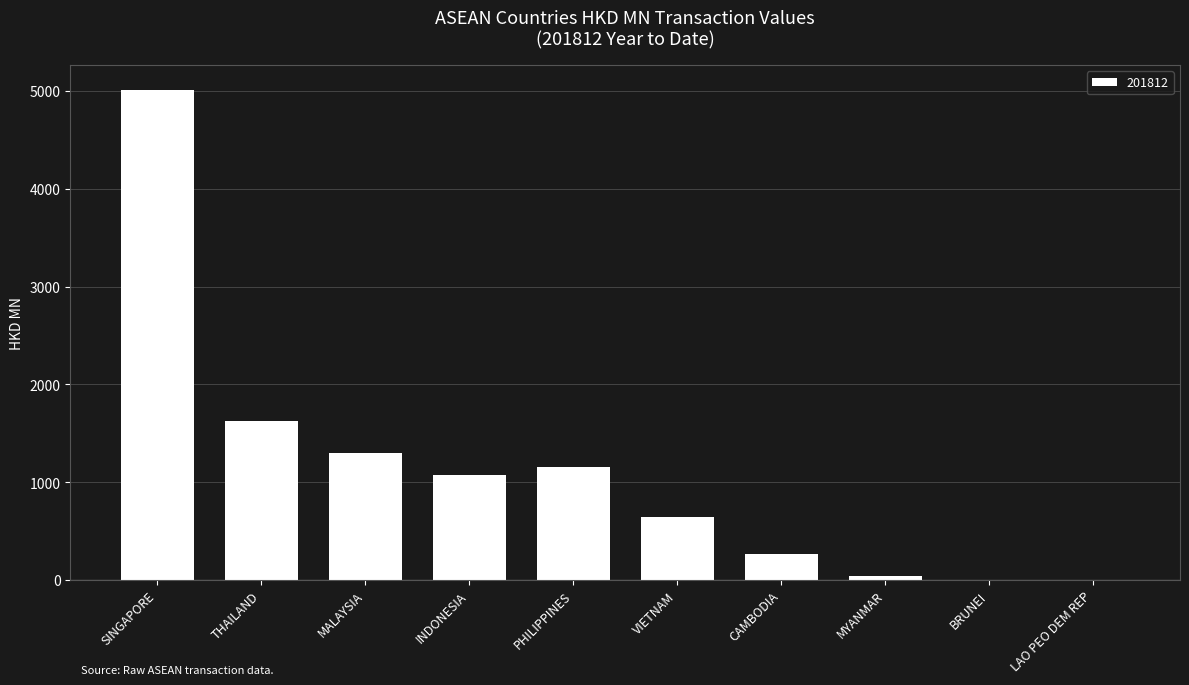

Are the bars horizontal?

No